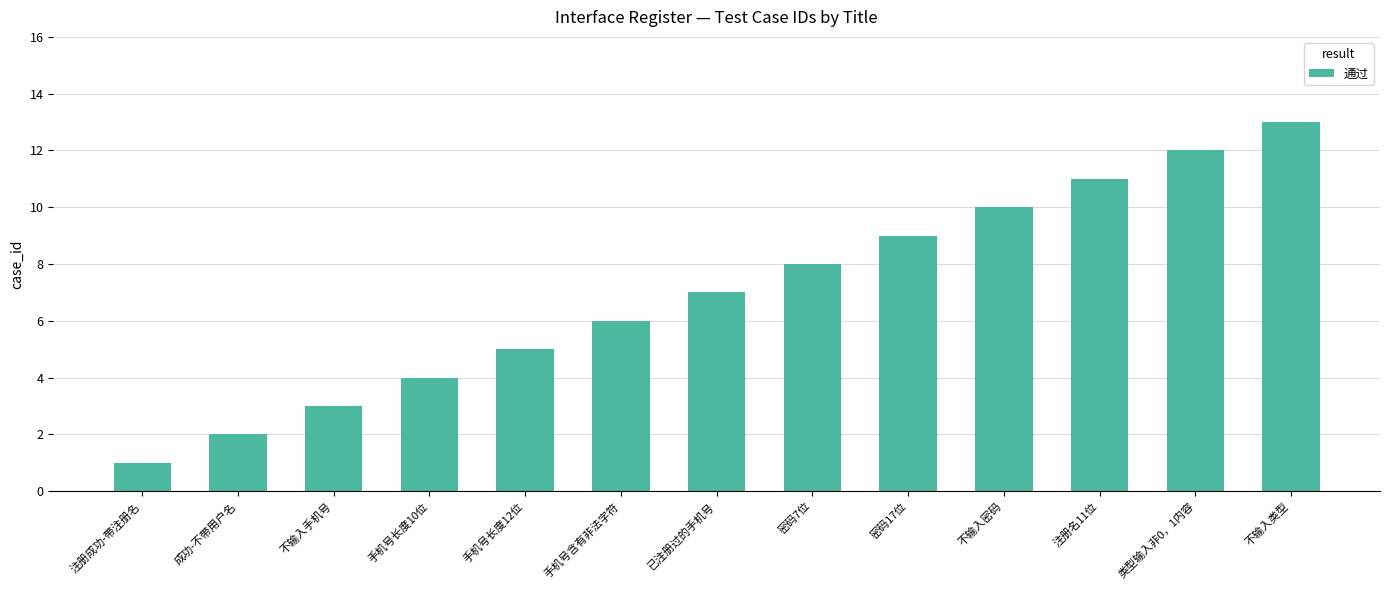

What is the minimum value shown in the chart?

1